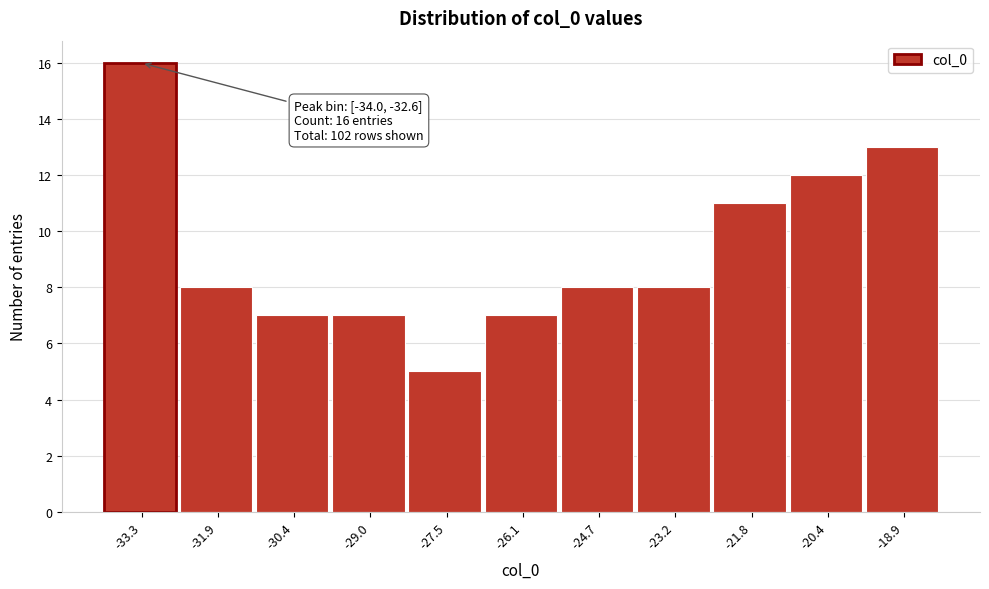

Which range on the x-axis has the tallest bar?

-34.0 to -32.6